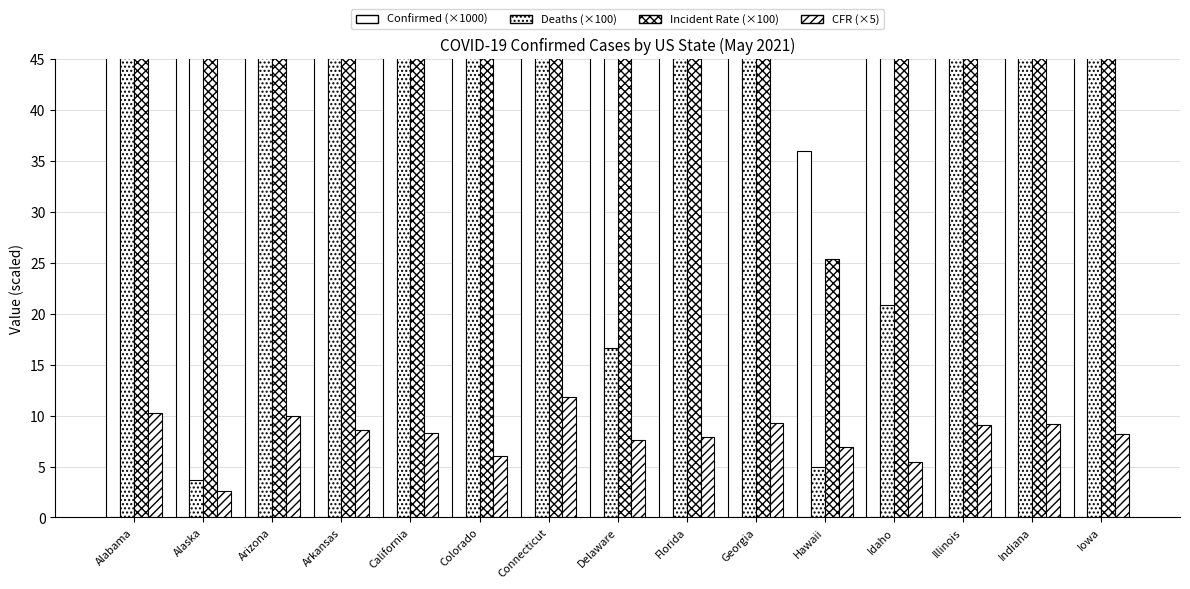

What is the total value across all series at Iowa?

557.2